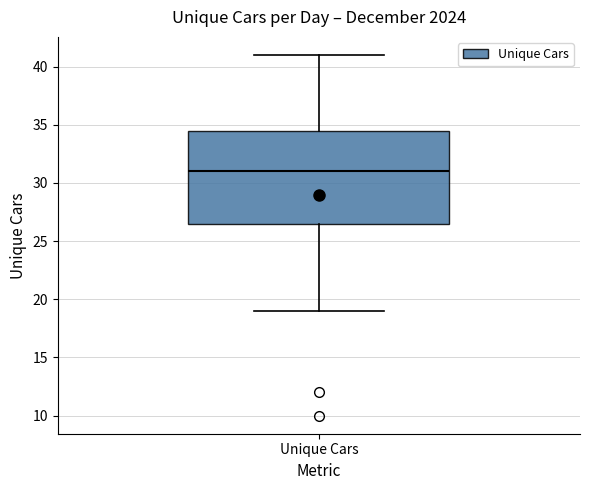

Where is the upper edge of the box for Unique Cars on the y-axis? The values are not printed on the chart, so give them approximately, as read against the axis.

34.5